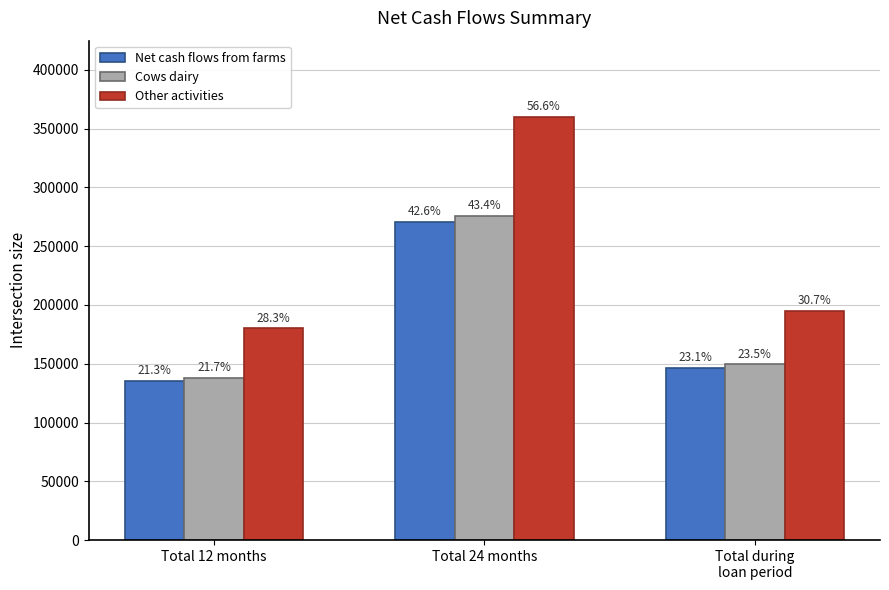

The value of Cows dairy at Total 12 months is 239520.2. True or false?

False